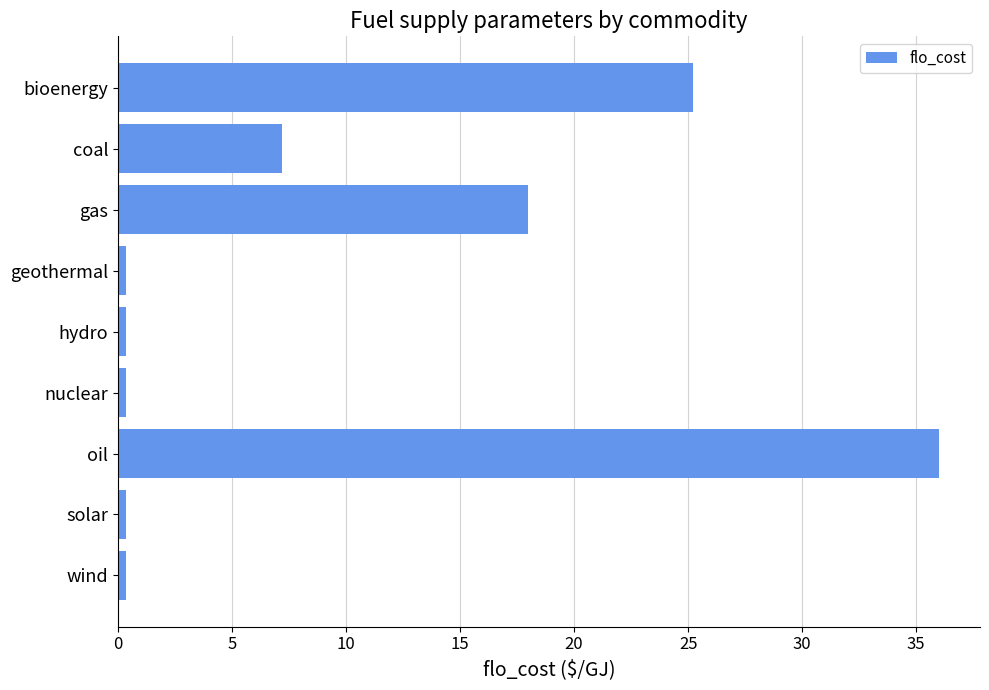

Reading bottom to top, list all the values displayed in this chart.

0.4	0.4	36.0	0.4	0.4	0.4	18.0	7.2	25.2